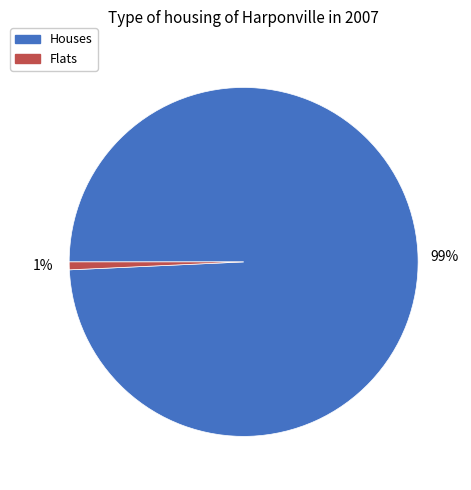

Is there any slice that represents more than half of the pie?

Yes